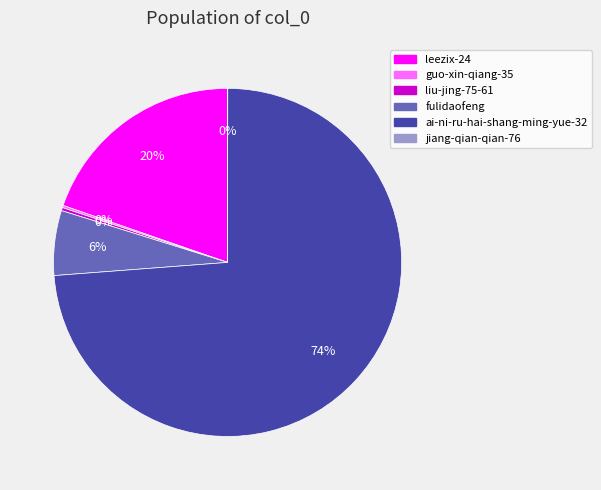

Approximately how many times larger is the value at ai-ni-ru-hai-shang-ming-yue-32 compared to liu-jing-75-61?

256.1